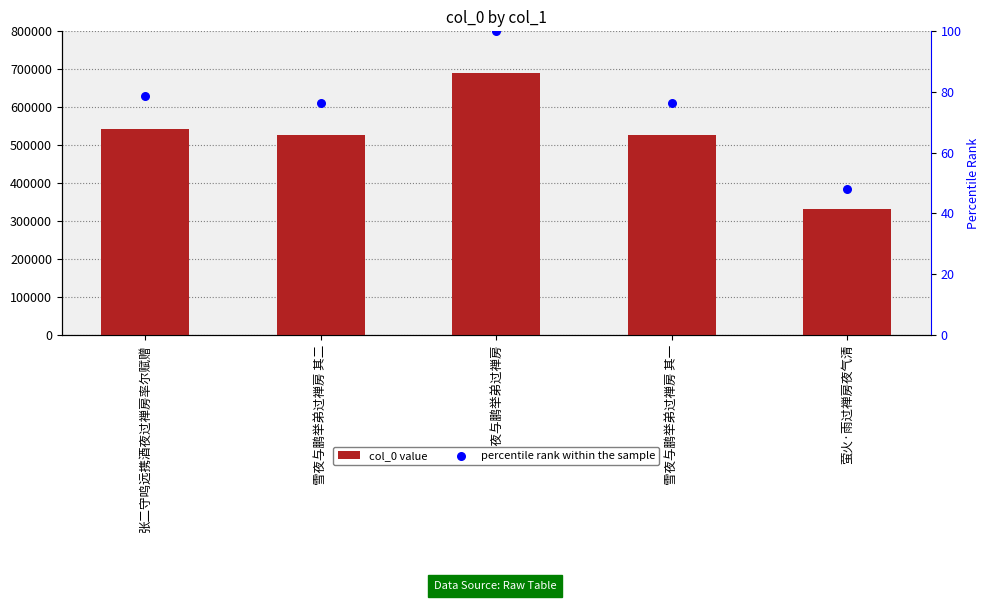

Which series contains the highest Y value?

col_0